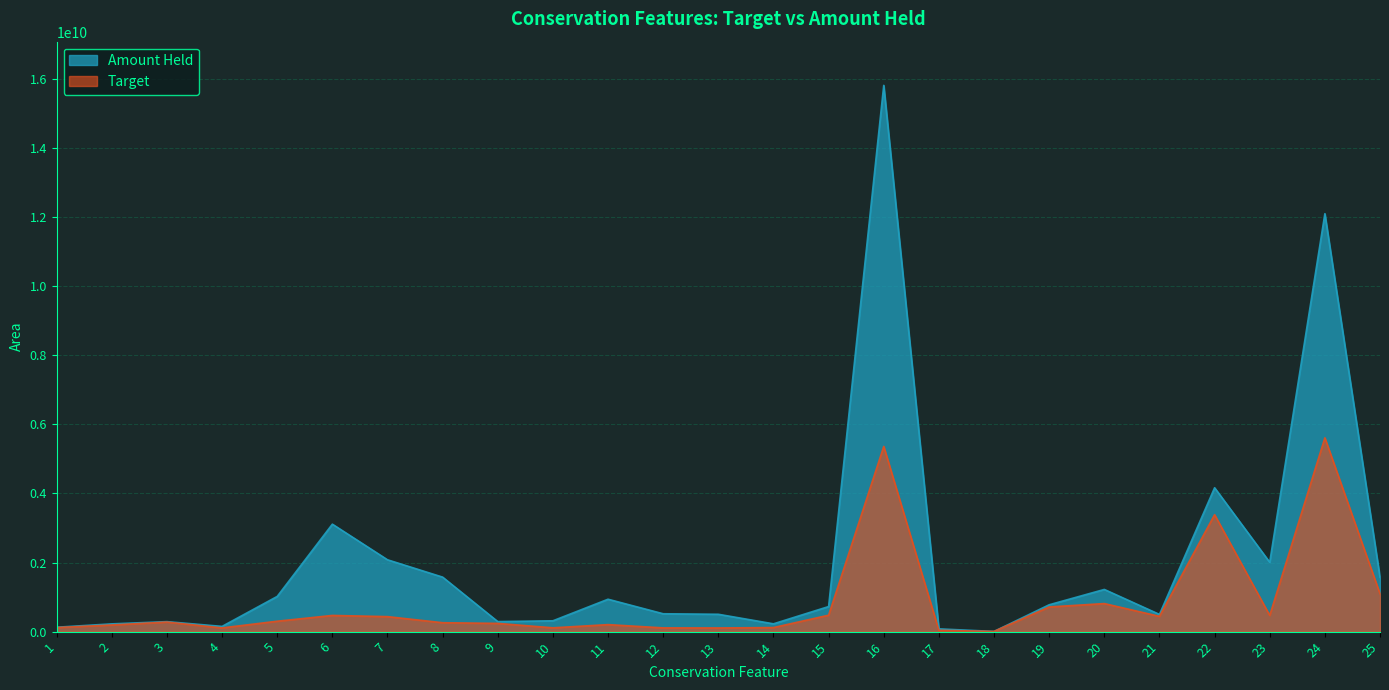

How many lines are shown in the chart?

2